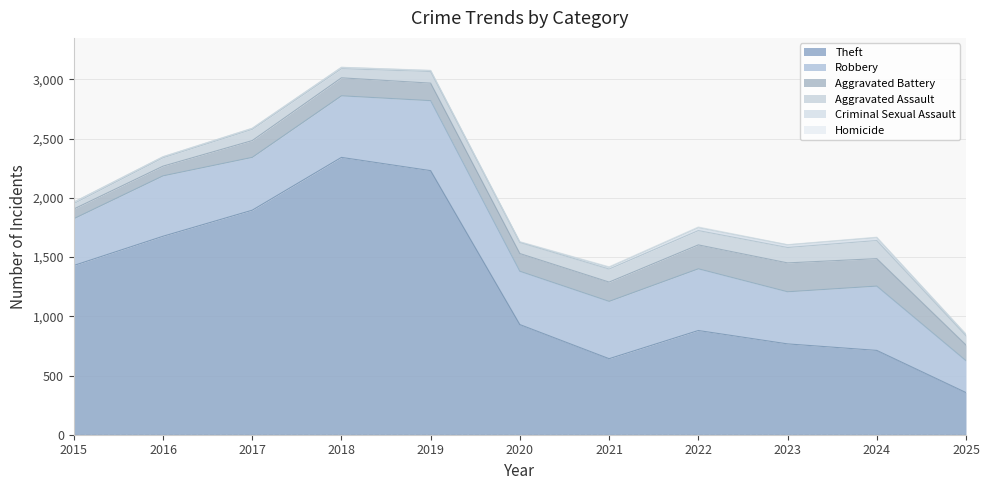

In Criminal Sexual Assault, how many points are higher than both neighbors (excluding endpoints)?

3